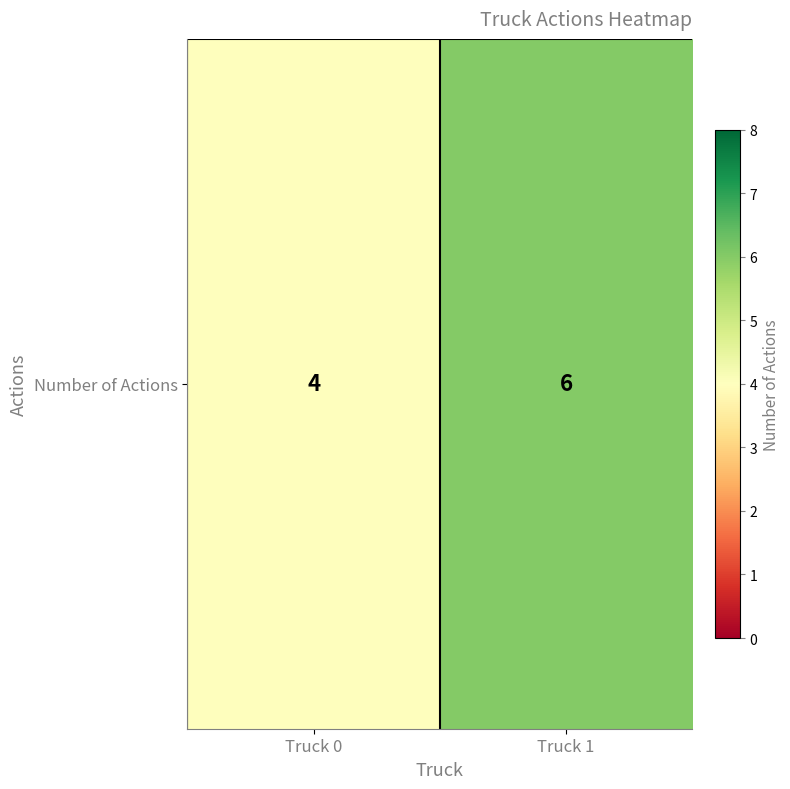

What is the sum of all values?

10